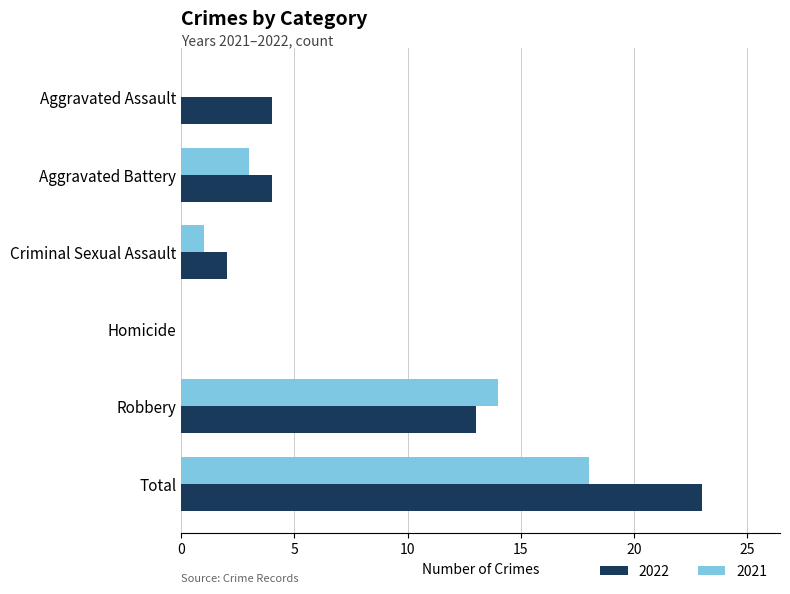

Which series changed the most between Homicide and Total?

2022